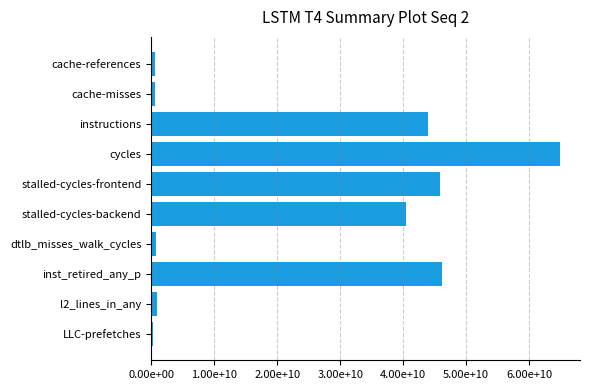

What is the difference between the maximum and minimum values?

64516483148